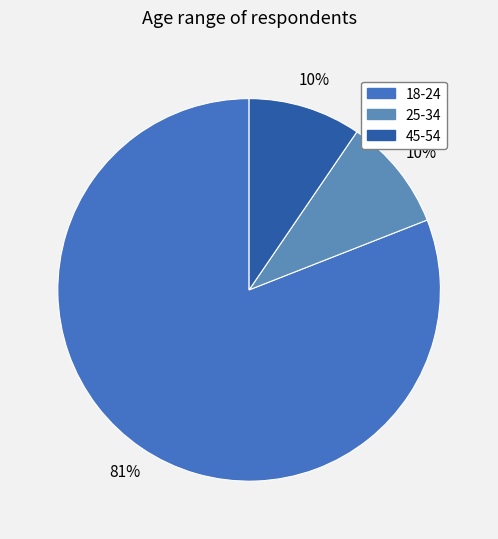

How many slices are in this pie chart?

3